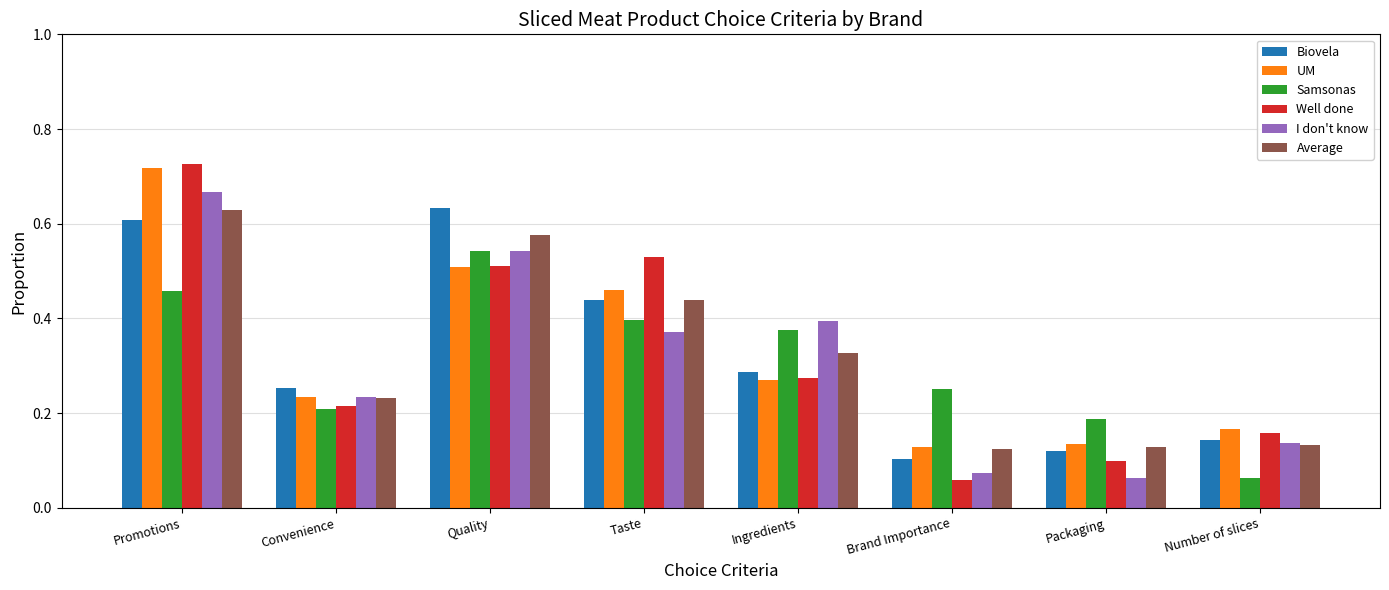

True or false: Average has a value of 0.1 at Number of slices.

True